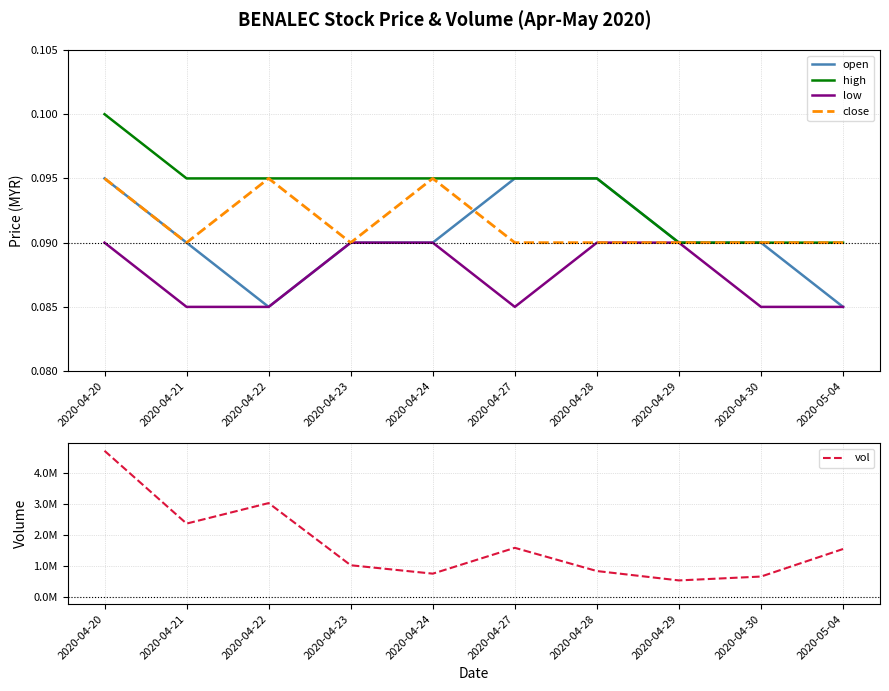

True or false: close and vol intersect in this chart.

False